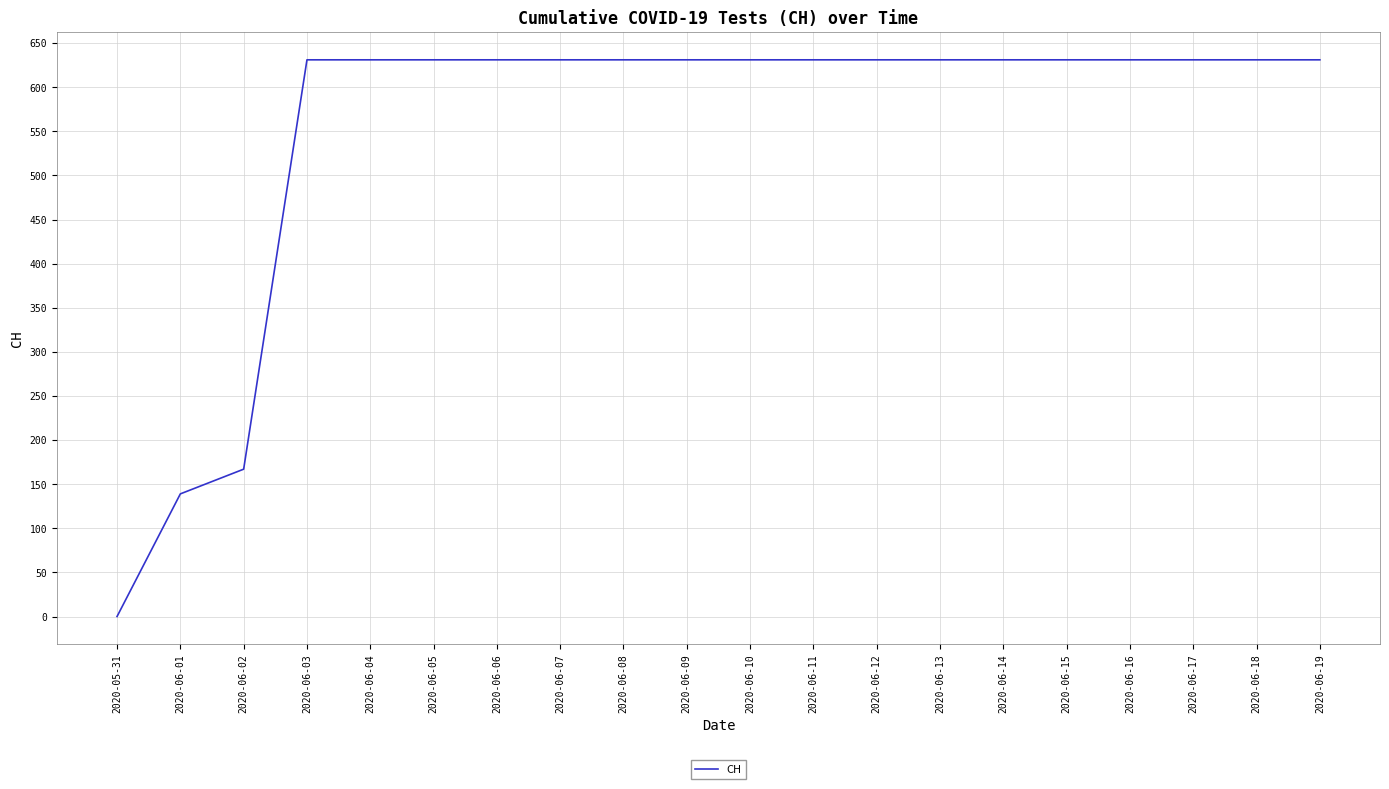

What is the difference between the maximum and minimum values?

631